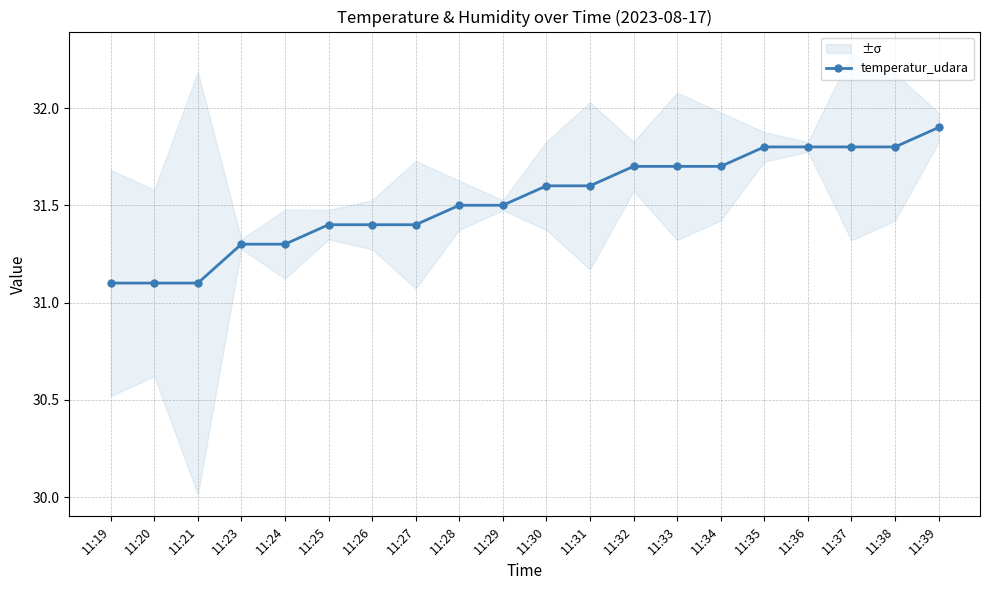

What is the smallest value displayed?

31.1